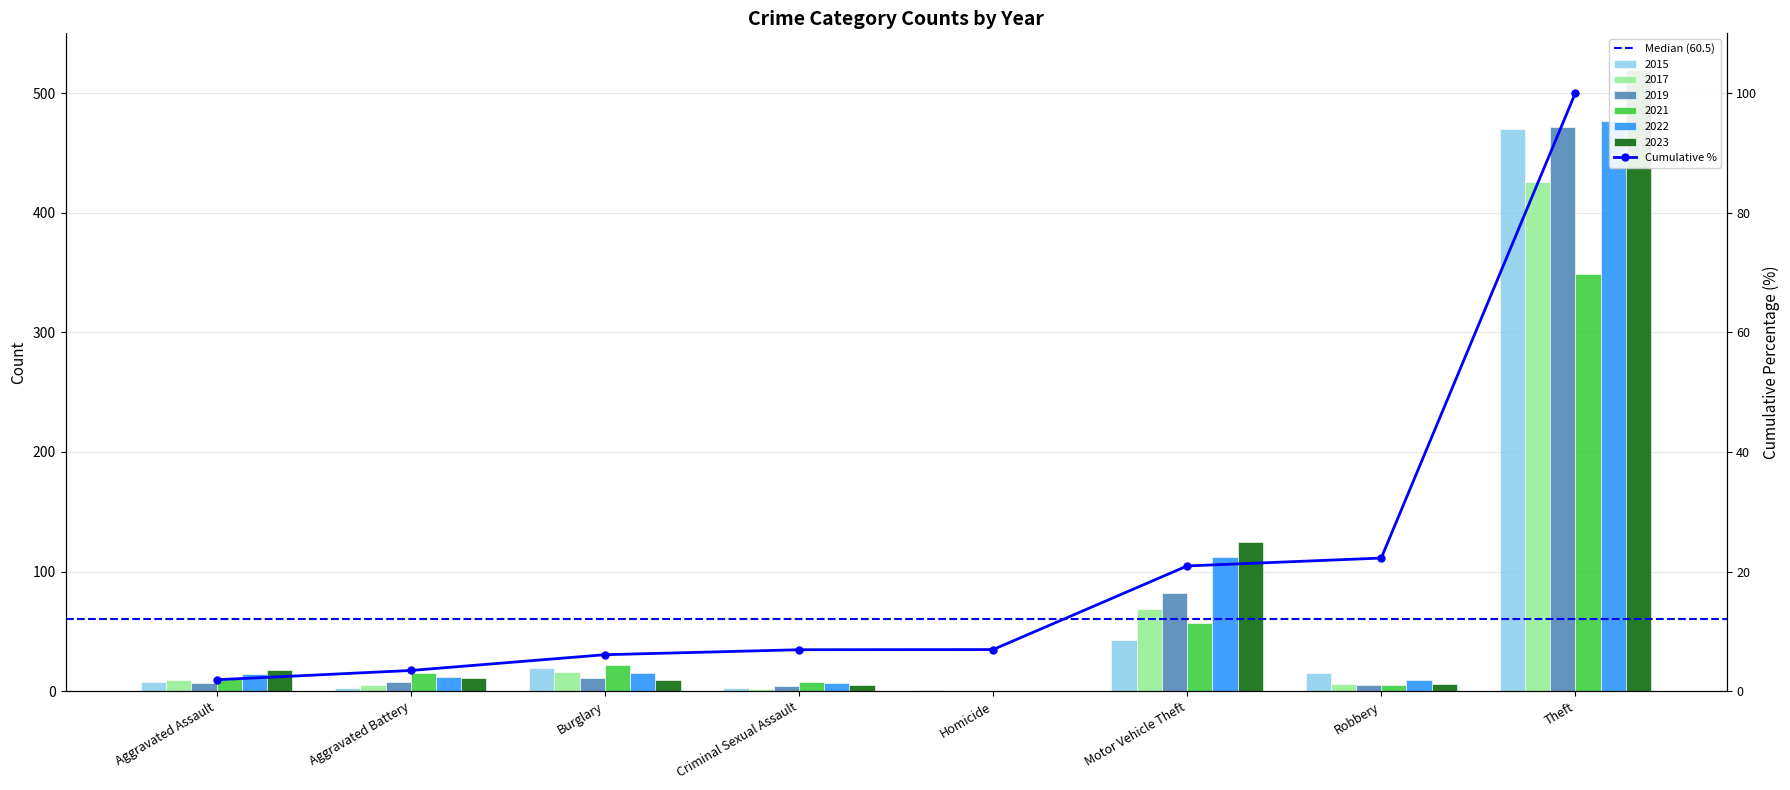

True or false: 2019 has a value of 0 at Homicide.

True